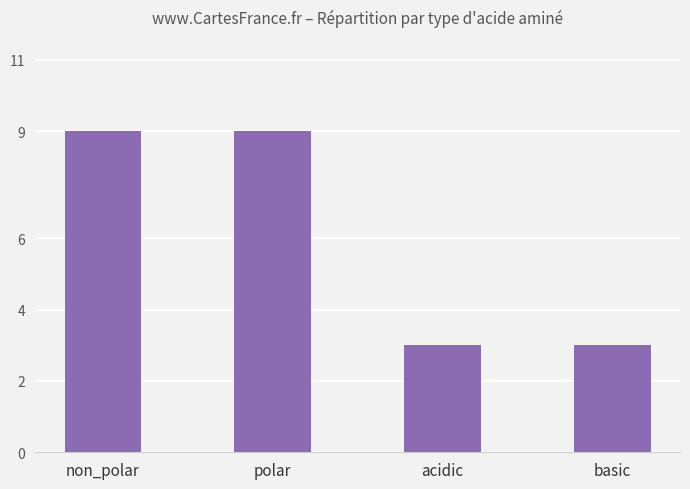

True or false: the data shows 9 at polar.

True